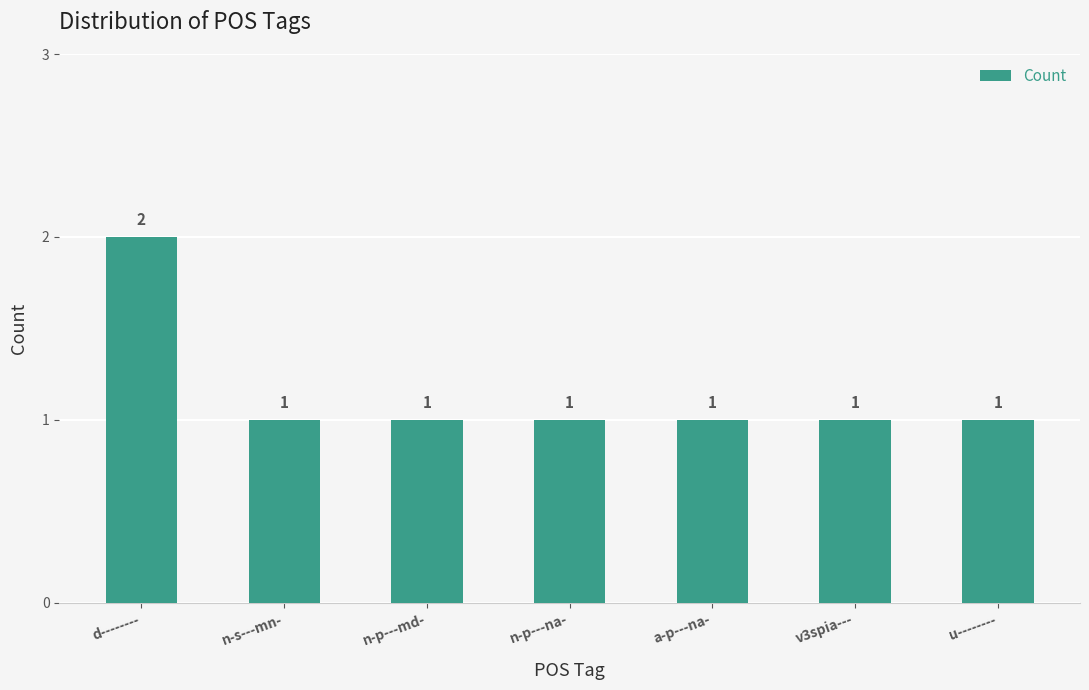

How many series are shown in this chart?

1